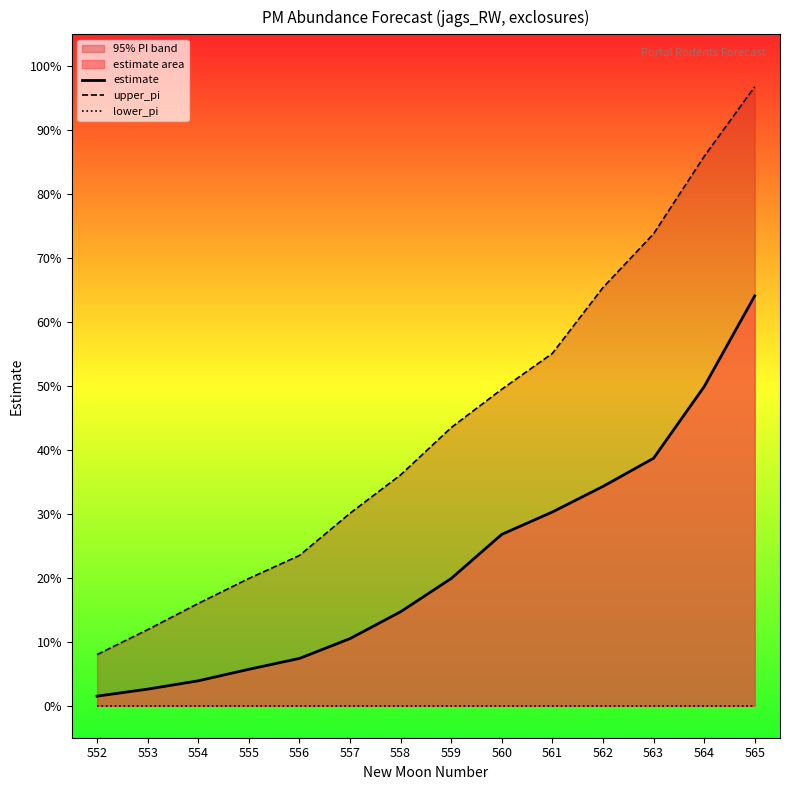

Reading left to right, transcribe all the data shown in this chart.

estimate: 552=0.0	553=0.0	554=0.0	555=0.1	556=0.1	557=0.1	558=0.1	559=0.2	560=0.3	561=0.3	562=0.3	563=0.4	564=0.5	565=0.6
upper_pi: 552=0.1	553=0.1	554=0.2	555=0.2	556=0.2	557=0.3	558=0.4	559=0.4	560=0.5	561=0.6	562=0.7	563=0.7	564=0.9	565=1.0
lower_pi: 552=0.0	553=0.0	554=0.0	555=0.0	556=0.0	557=0.0	558=0.0	559=0.0	560=0.0	561=0.0	562=0.0	563=0.0	564=0.0	565=0.0